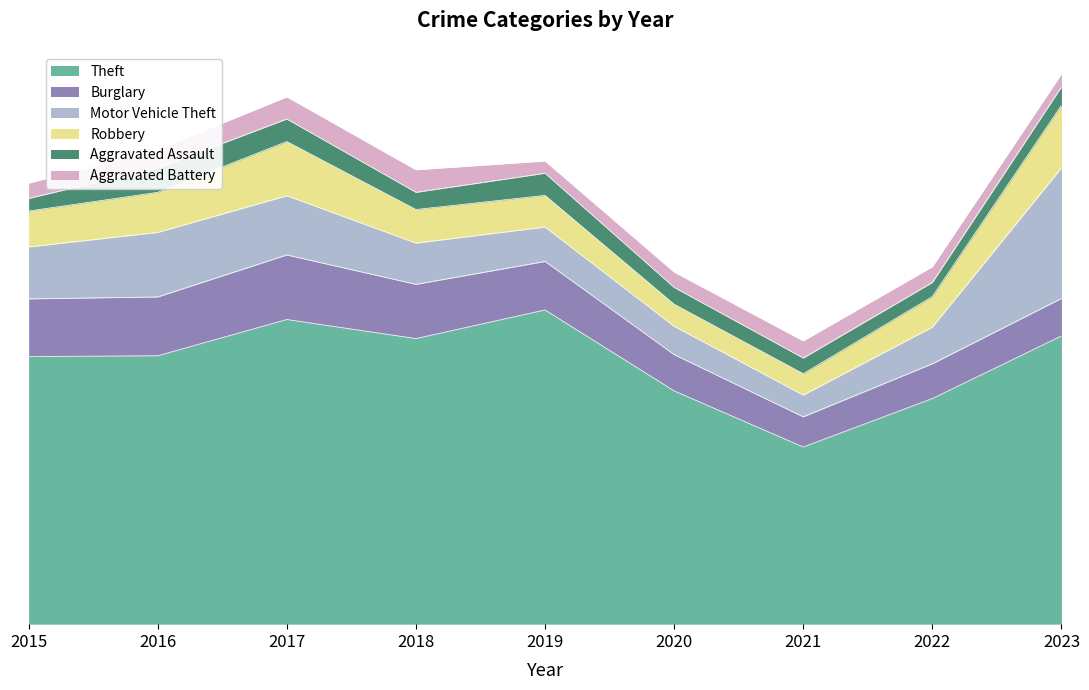

At which label does Aggravated Battery first exceed 41?

2016